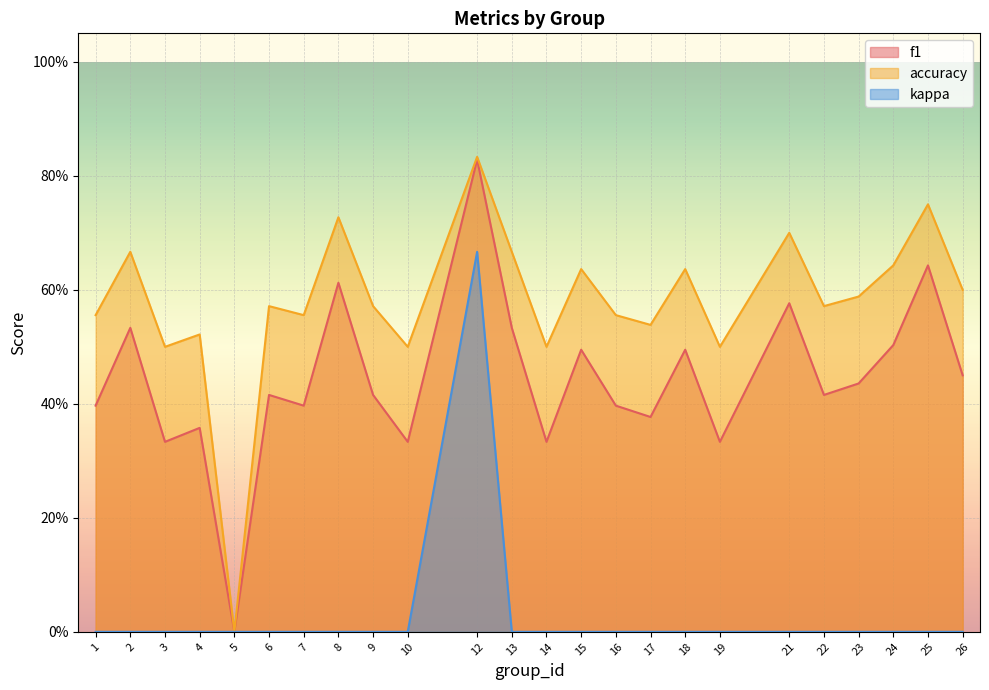

Where is kappa nearest to the value 0?

1